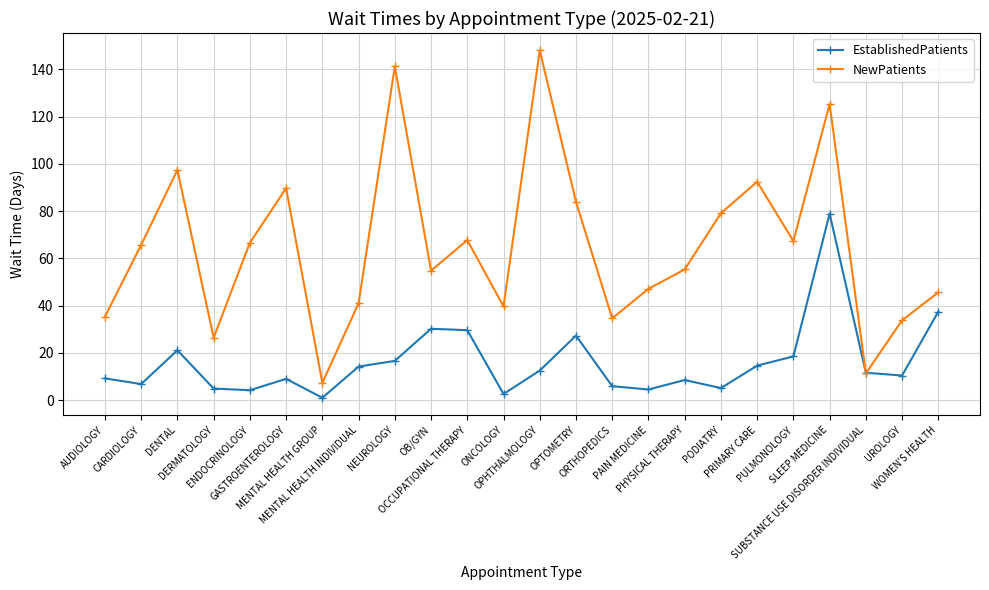

In EstablishedPatients, how many points are higher than both neighbors (excluding endpoints)?

6